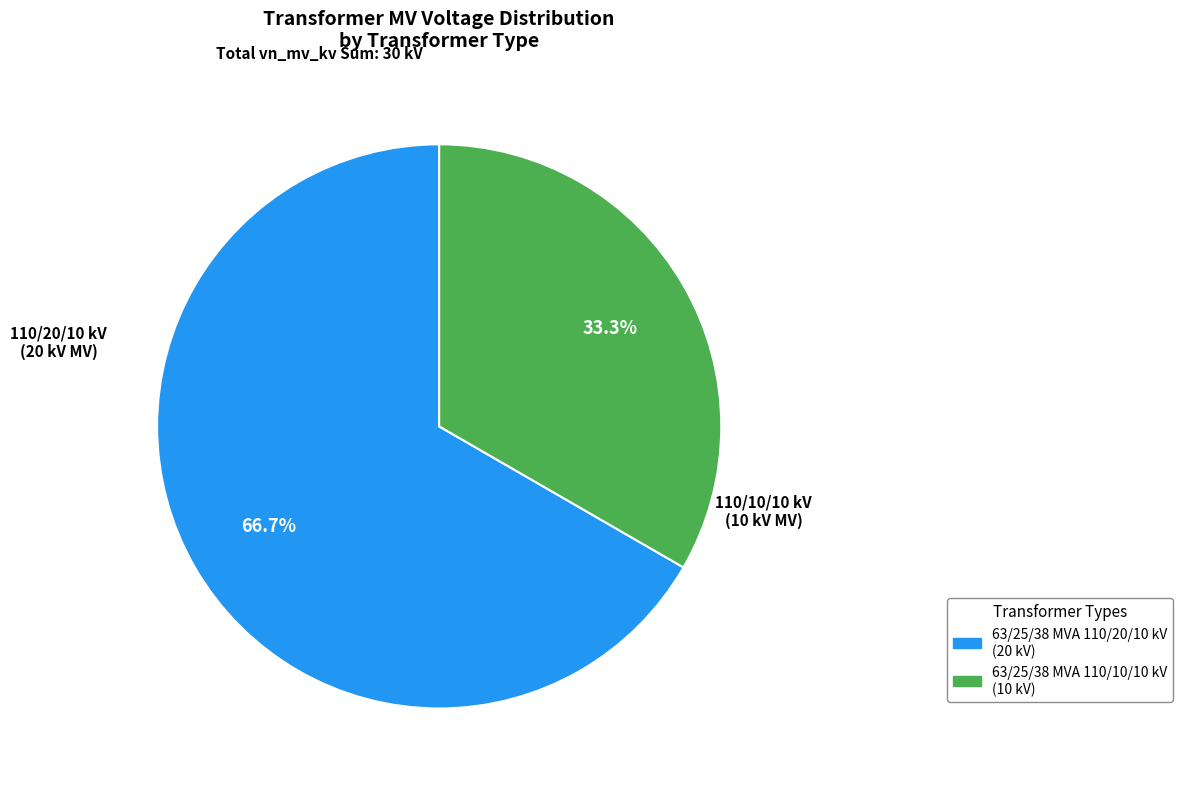

What is the largest slice in the pie chart?

63/25/38 MVA 110/20/10 kV